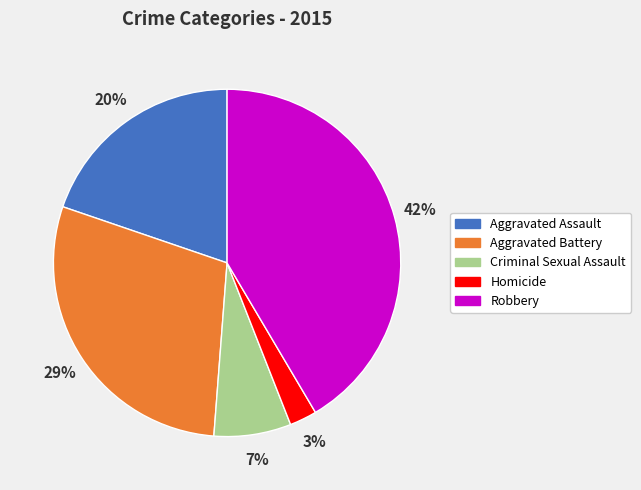

To the nearest percent, what percentage of the pie is Robbery?

42%